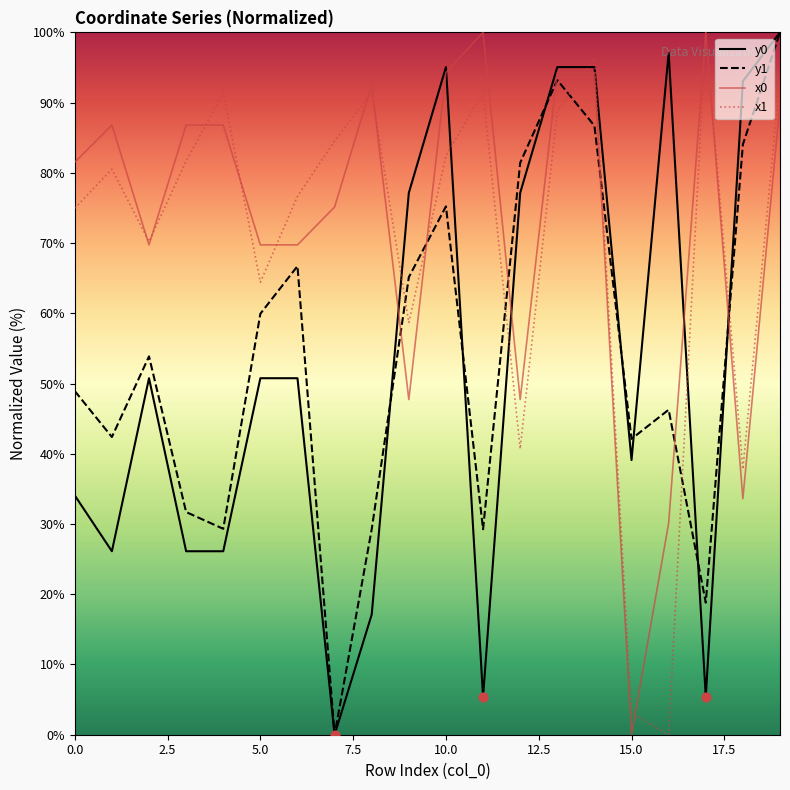

True or false: y0 and x1 intersect in this chart.

True